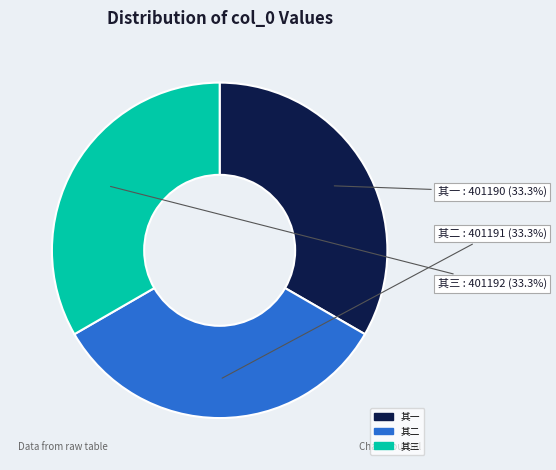

Is the sum of 其三 and 其一 greater than half?

Yes